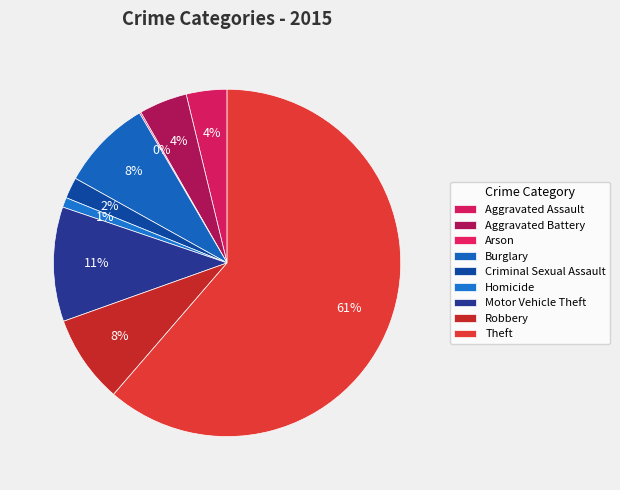

How many slices are in this pie chart?

9